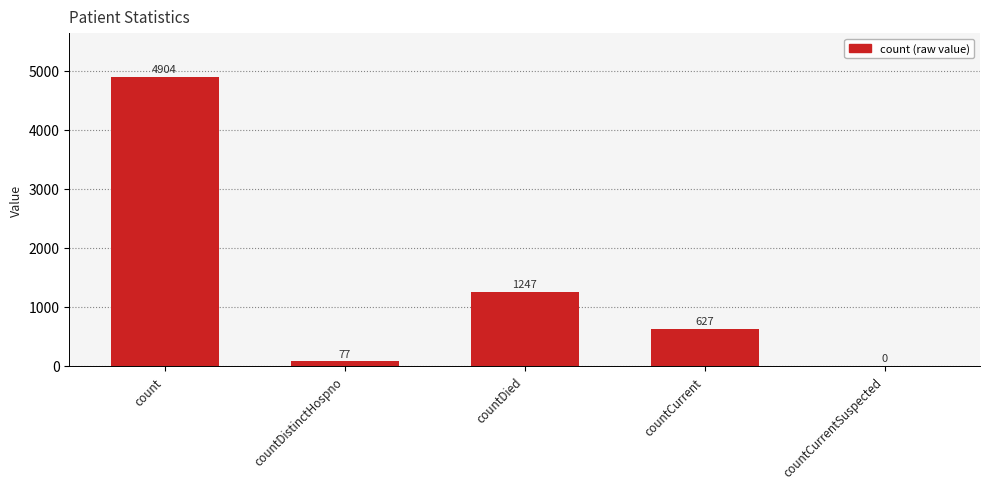

Reading left to right, list all the values displayed in this chart.

count=4904	countDistinctHospno=77	countDied=1247	countCurrent=627	countCurrentSuspected=0